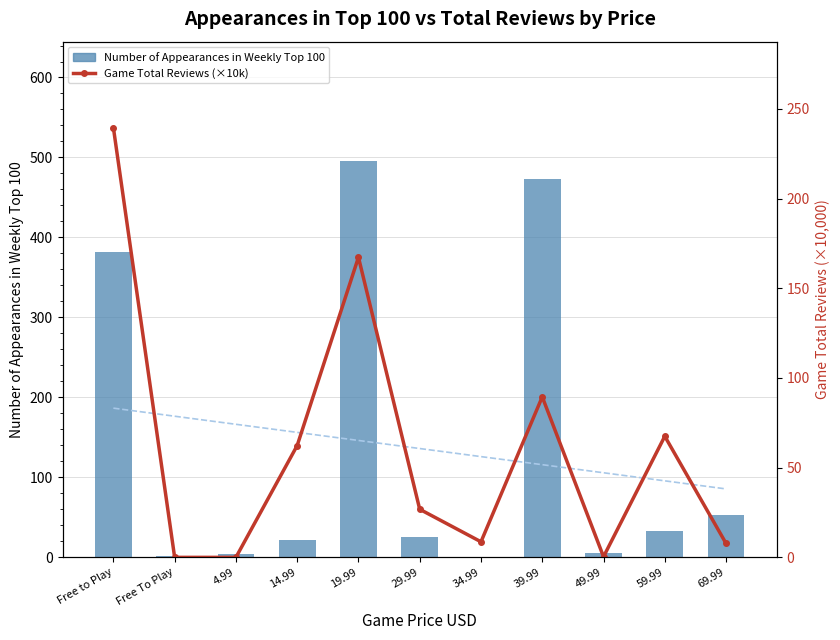

Reading left to right, list all the values displayed in this chart.

list: Free to Play=382.0	Free To Play=2.0	4.99=4.0	14.99=22.0	19.99=496.0	29.99=26.0	34.99=1.0	39.99=473.0	49.99=5.0	59.99=33.0	69.99=53.0
Game Total Reviews (×10k): Free to Play=239.5	Free To Play=0.0	4.99=0.0	14.99=62.3	19.99=167.3	29.99=26.8	34.99=8.7	39.99=89.5	49.99=0.4	59.99=67.5	69.99=7.8